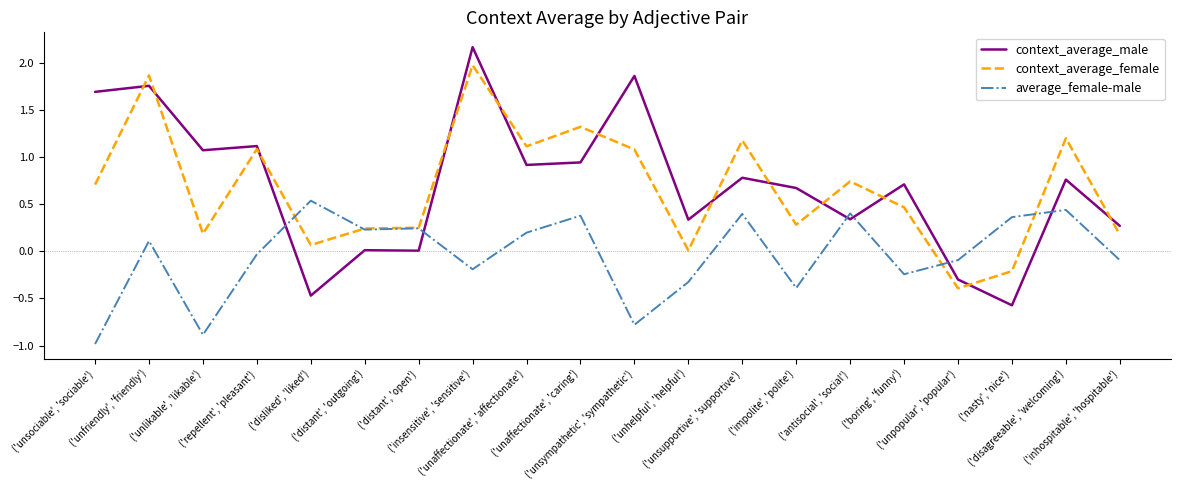

Which series has the largest range (max minus min)?

context_average_male